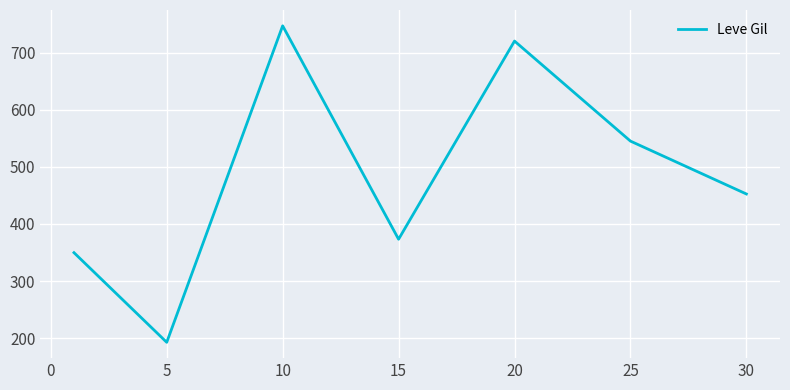

What is the smallest value displayed?

193.0